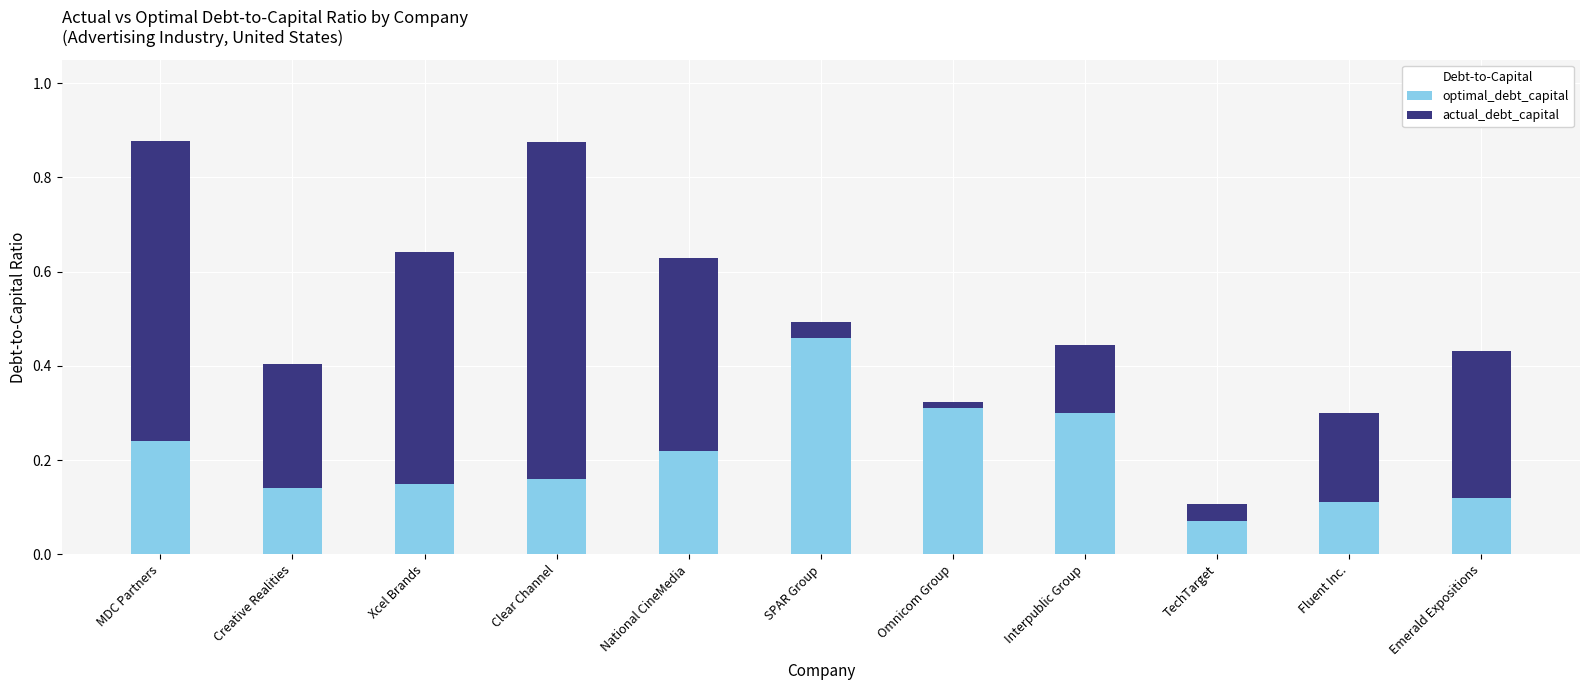

What is the sum of all optimal_debt_capital values?

2.3